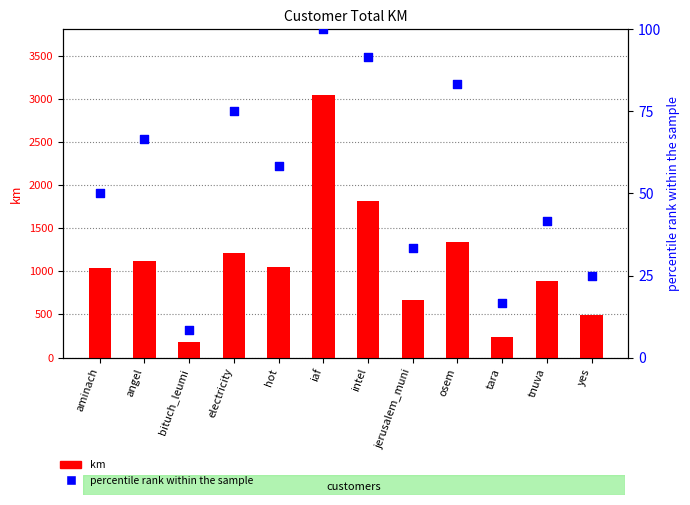

Which series contains the highest Y value?

km